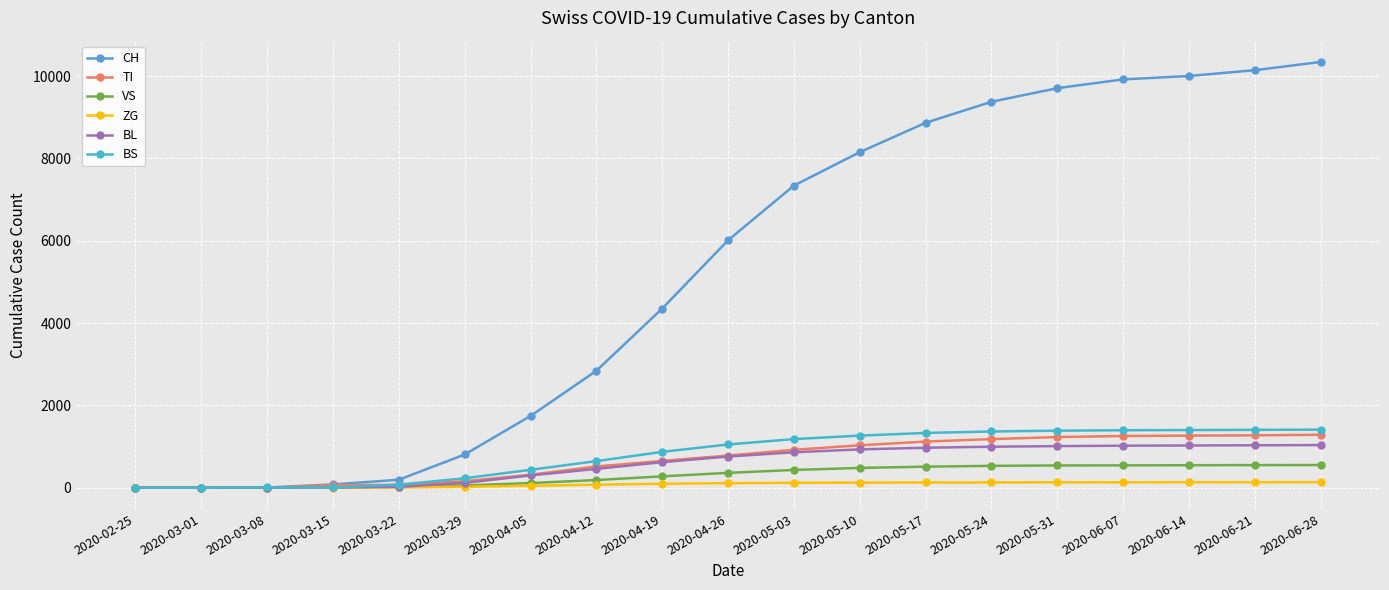

What is the label of the 13th point from the right?

2020-04-05